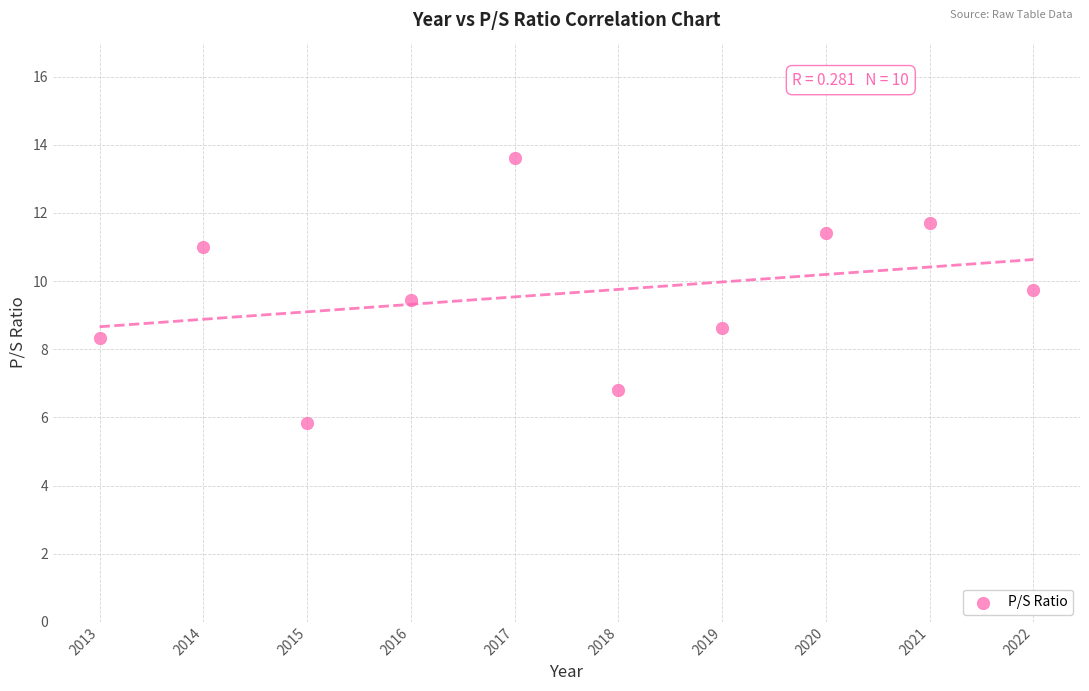

What is the range of X values (max minus min)?

9.0